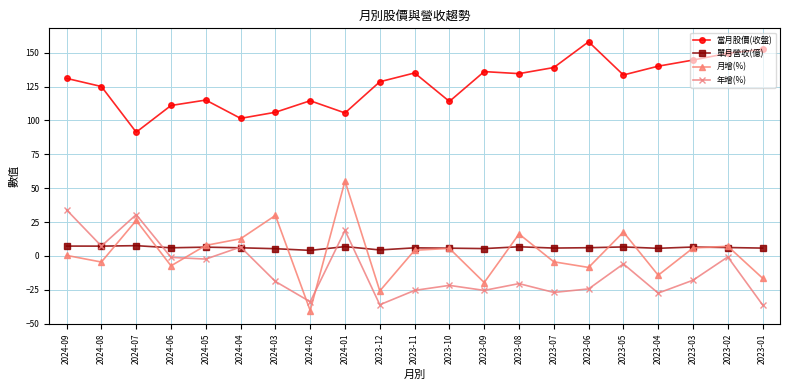

What is the difference between the maximum and second lowest values in the 月增(%) series?

81.1